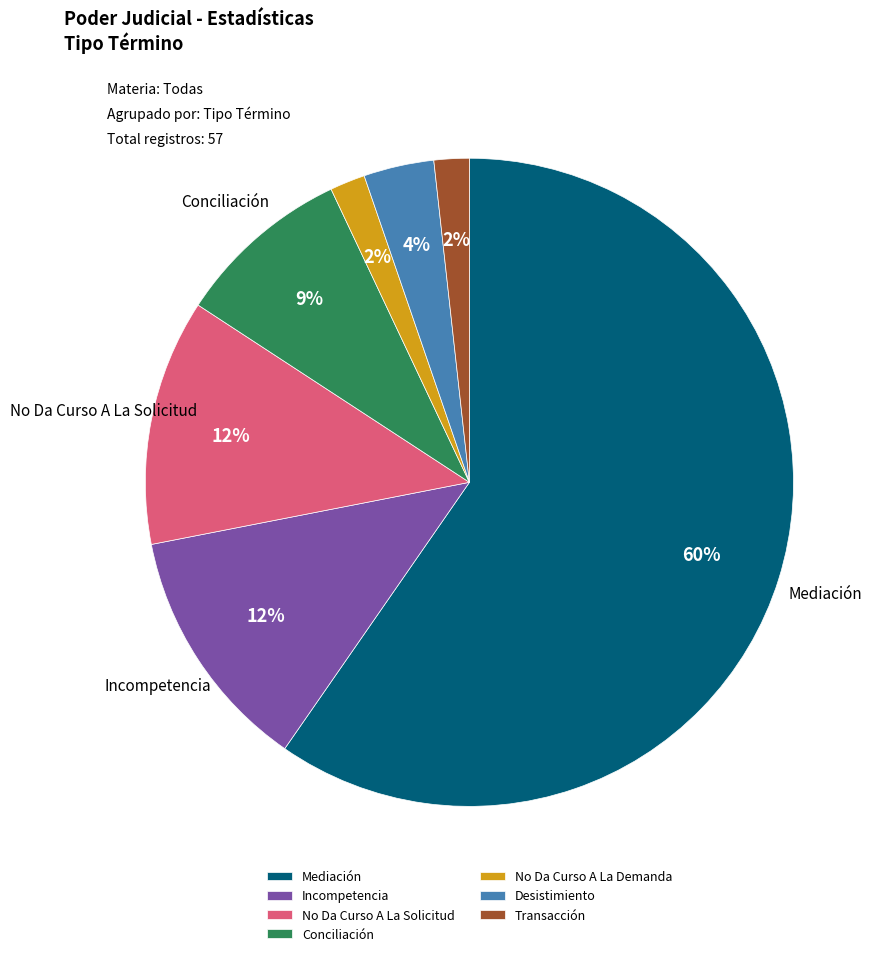

To the nearest percent, what portion does Transacción represent?

2%